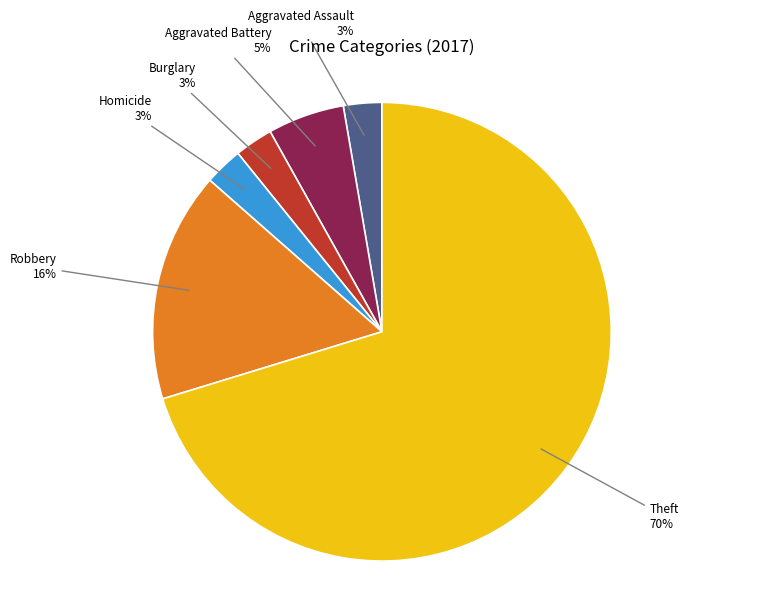

To the nearest percent, what is the average slice percentage?

17%